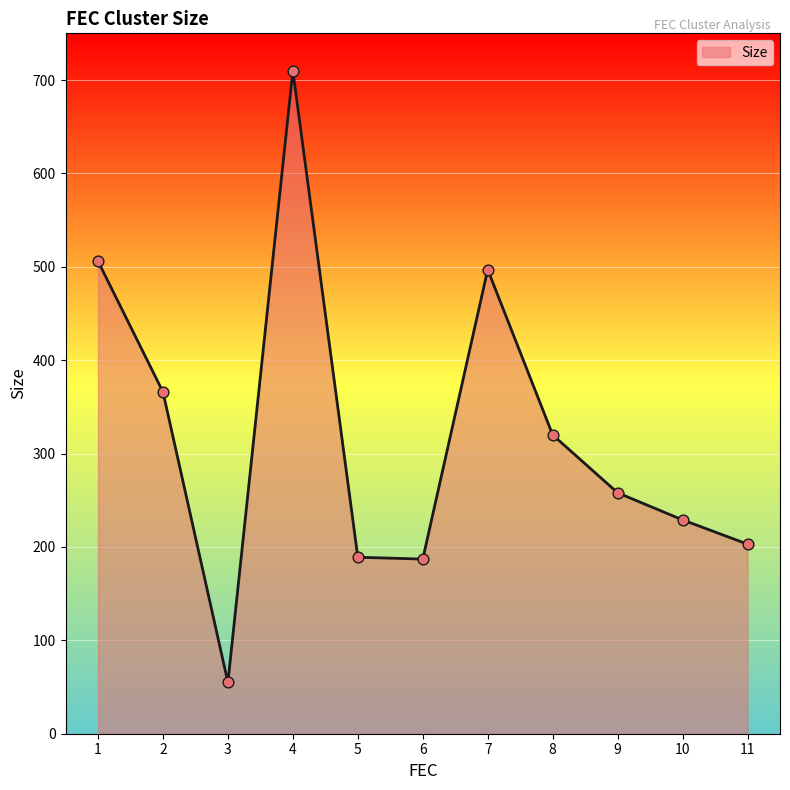

What is the ratio of the value at 11 to the value at 10?

0.9